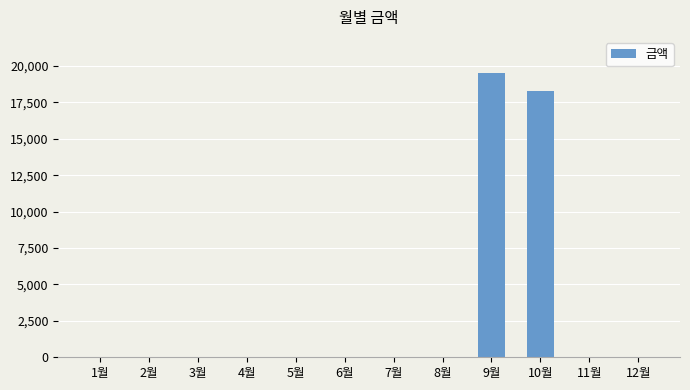

What is the sum of all values?

37820